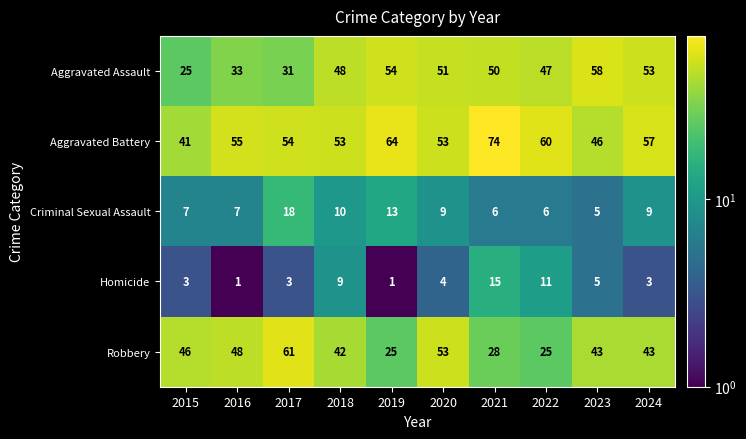

Is it true that Aggravated Assault equals 31 at 2019?

False